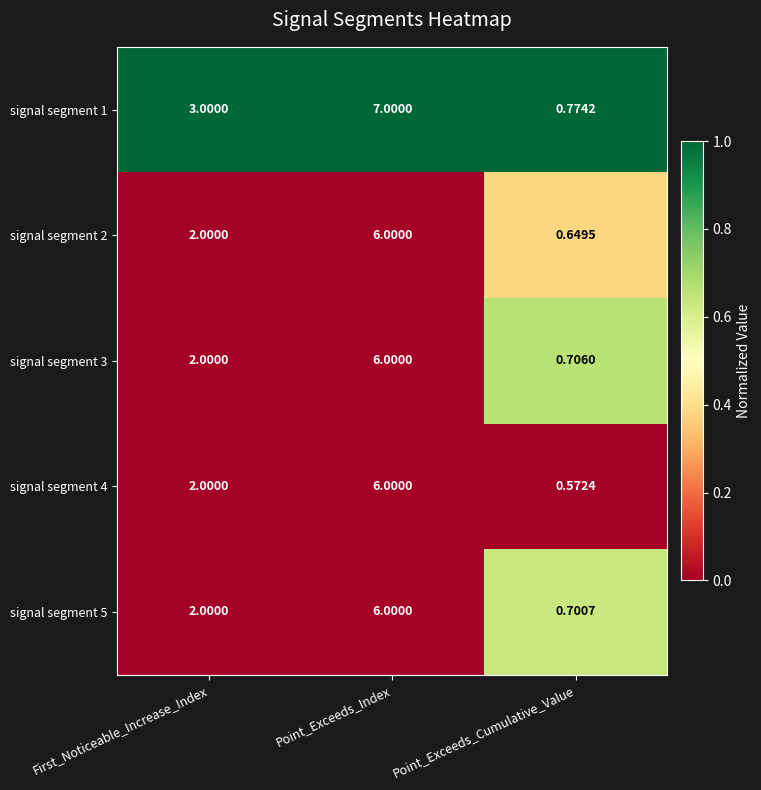

Which series has the widest spread of values?

signal segment 1